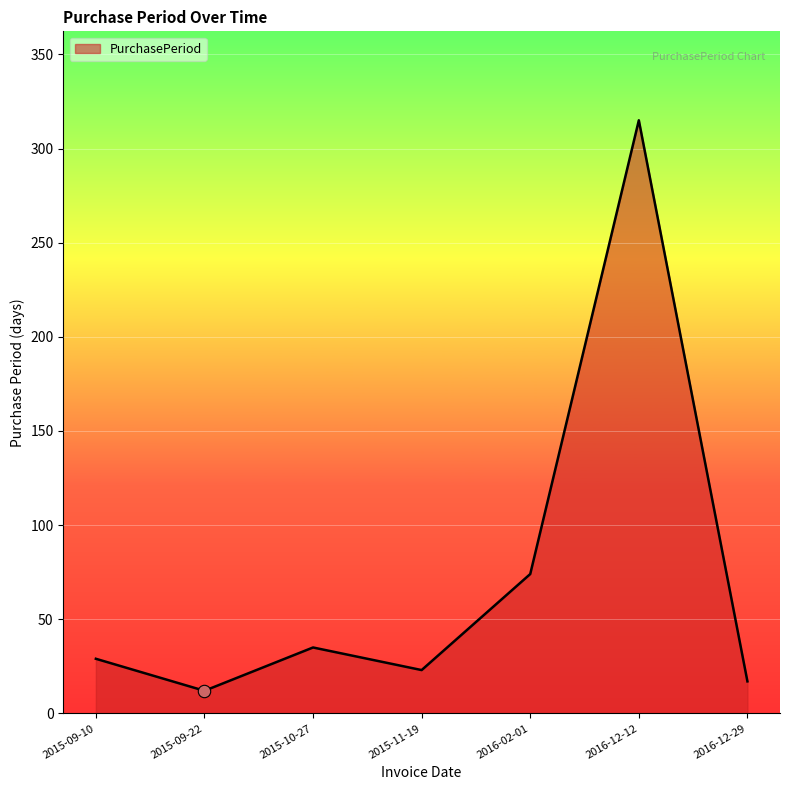

What is the change in value from 2015-11-19 to 2016-12-12?

+292